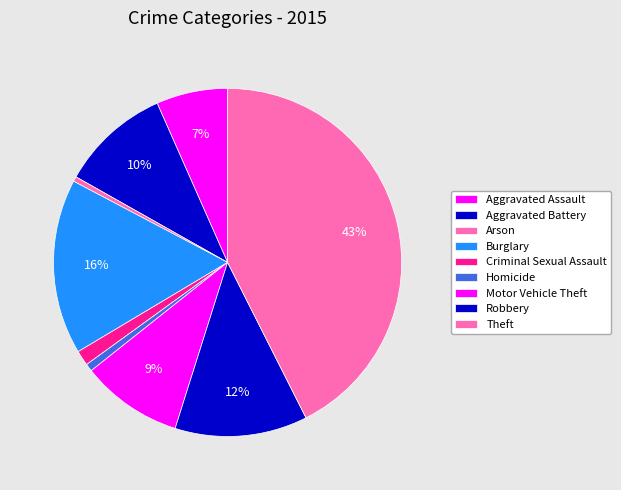

Rank the categories by value from lowest to highest.

Arson, Homicide, Criminal Sexual Assault, Aggravated Assault, Motor Vehicle Theft, Aggravated Battery, Robbery, Burglary, Theft